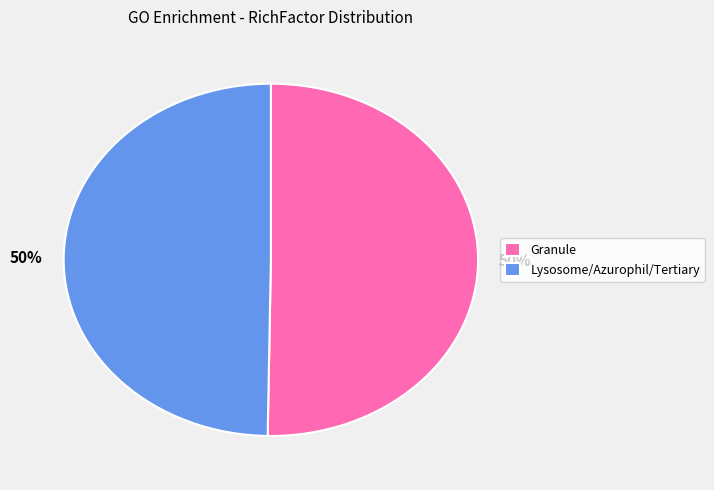

Is the sum of Granule and Lysosome/Azurophil/Tertiary greater than half?

Yes